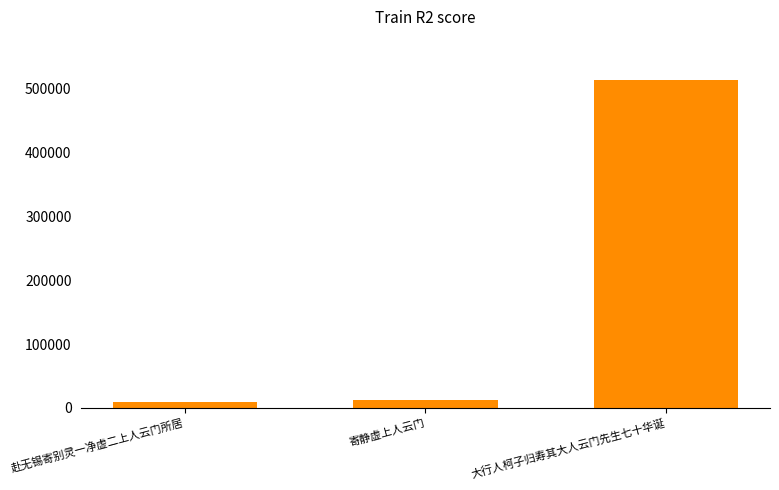

The chart shows a value of 513340 at 大行人柯子归寿其大人云门先生七十华诞. True or false?

True